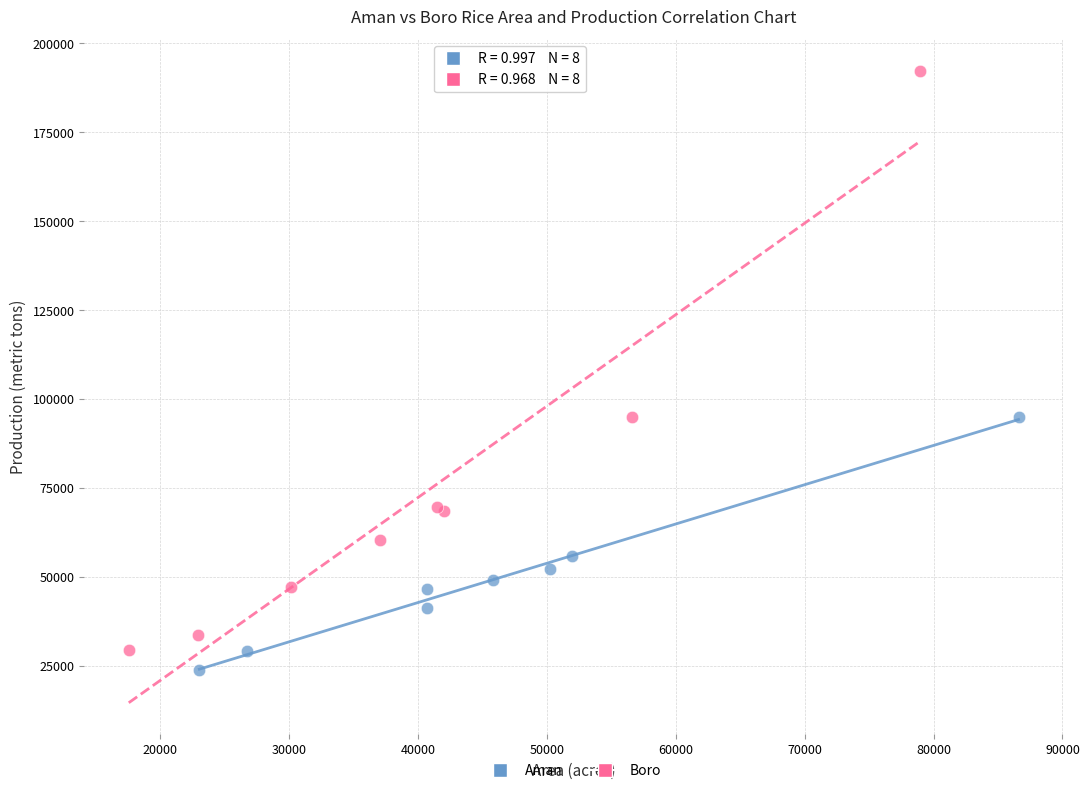

Which series has the largest Y range (max minus min)?

Boro